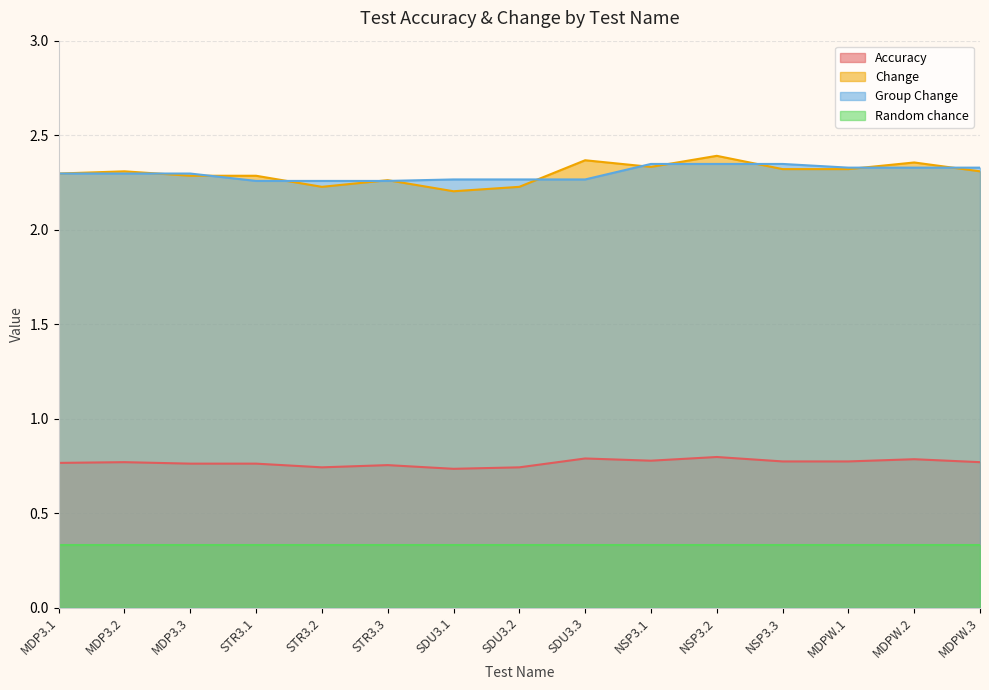

At which label is Change closest to 0?

SDU3.1